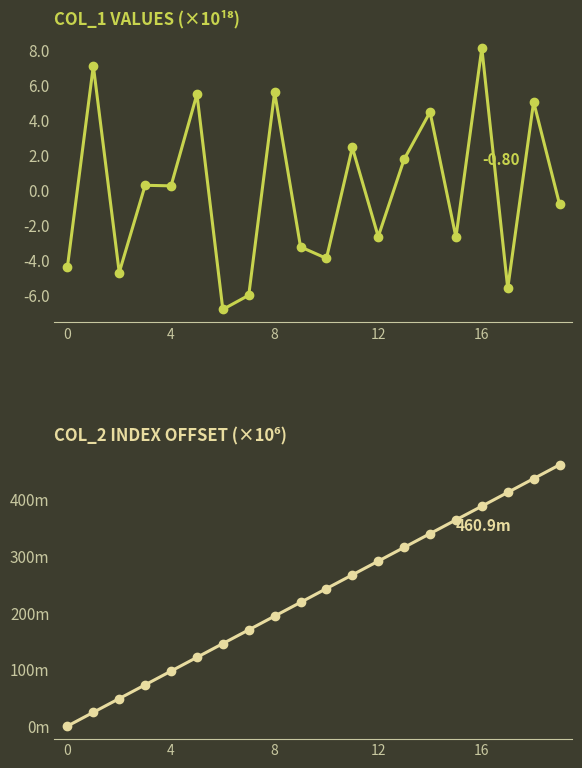

Is the value of col_2 offset (×10⁶) at 11 greater than the value of col_1 (×10¹⁸) at 7?

Yes